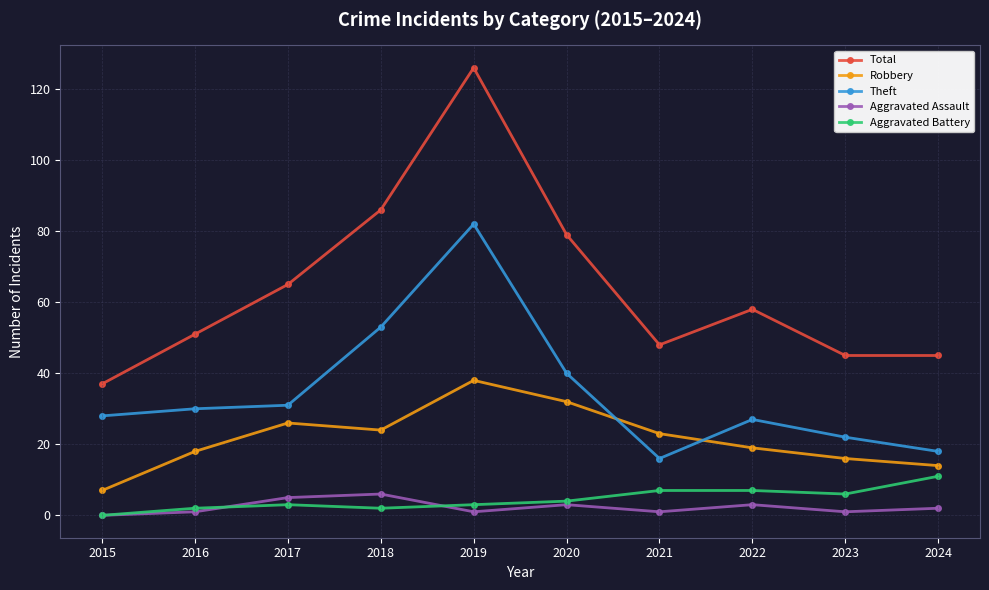

Reading left to right, extract all data points from this chart.

Total: 2015=37	2016=51	2017=65	2018=86	2019=126	2020=79	2021=48	2022=58	2023=45	2024=45
Robbery: 2015=7	2016=18	2017=26	2018=24	2019=38	2020=32	2021=23	2022=19	2023=16	2024=14
Theft: 2015=28	2016=30	2017=31	2018=53	2019=82	2020=40	2021=16	2022=27	2023=22	2024=18
Aggravated Assault: 2015=0	2016=1	2017=5	2018=6	2019=1	2020=3	2021=1	2022=3	2023=1	2024=2
Aggravated Battery: 2015=0	2016=2	2017=3	2018=2	2019=3	2020=4	2021=7	2022=7	2023=6	2024=11